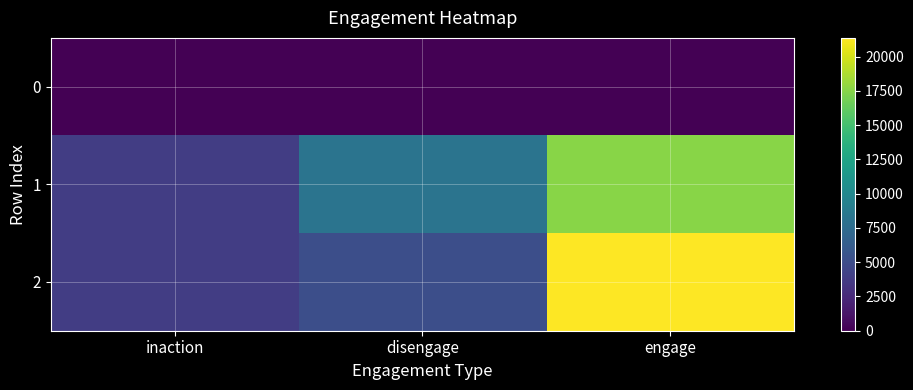

What is the spread (max minus min) of values at disengage?

8183